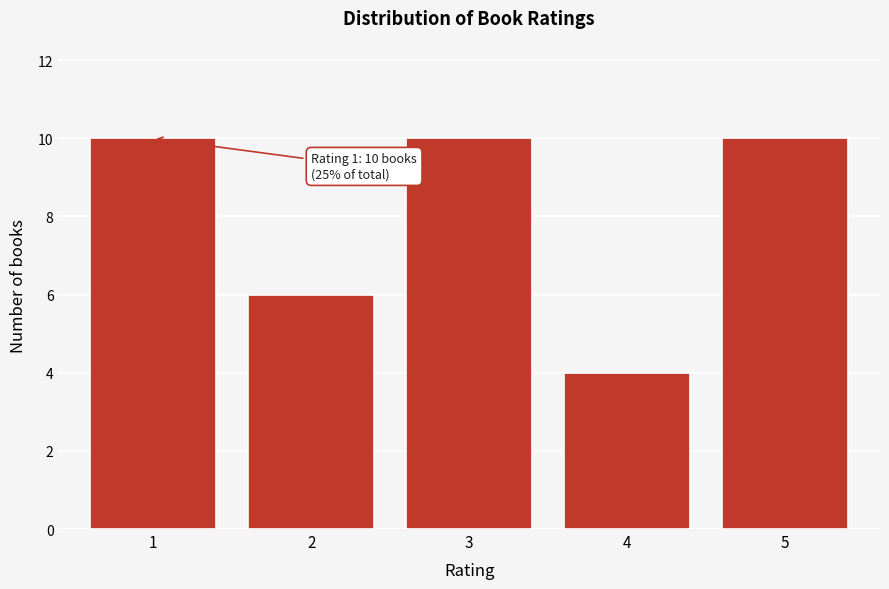

Reading left to right, transcribe all the data shown in this chart.

10	6	10	4	10